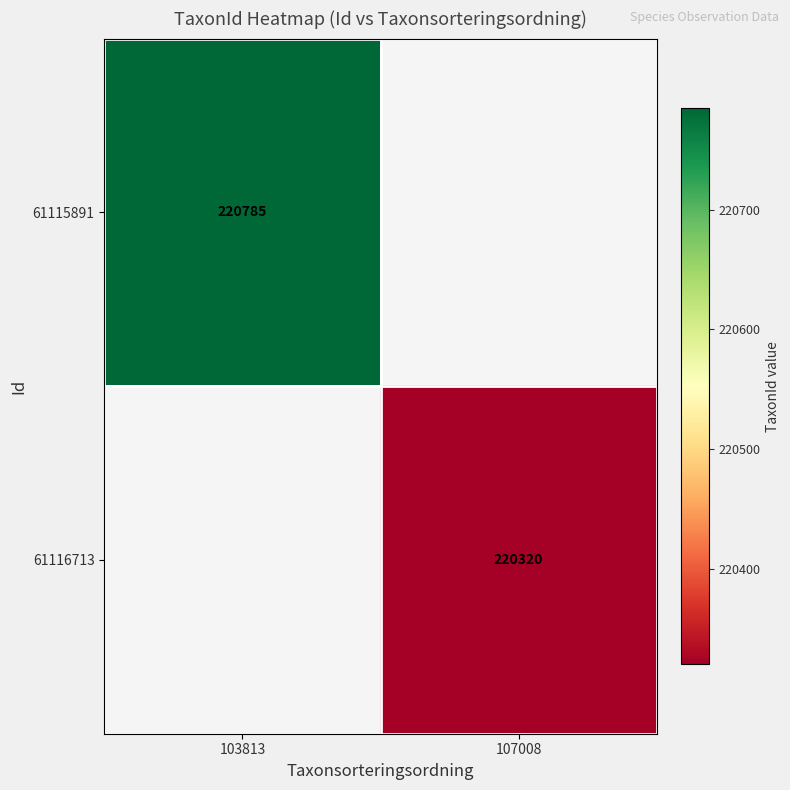

Is it true that 61115891 equals 220785 at 103813?

True